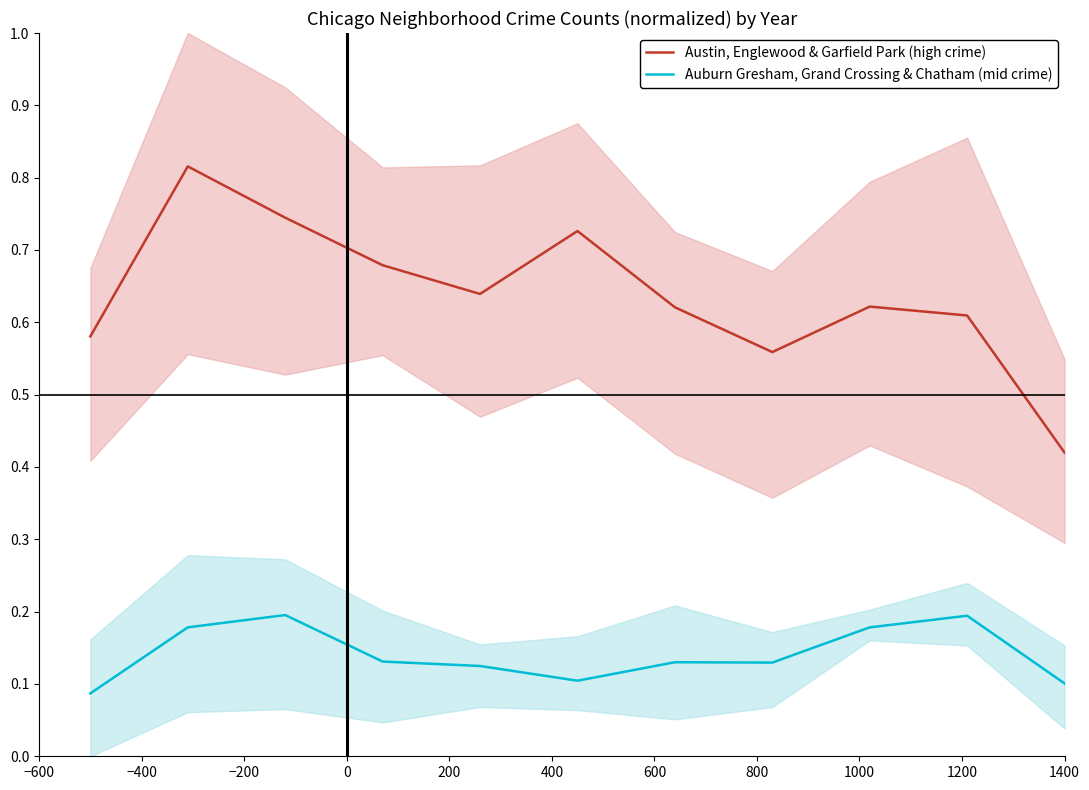

True or false: Austin, Englewood & Garfield Park (high crime) and Auburn Gresham, Grand Crossing & Chatham (mid crime) cross at least once.

False